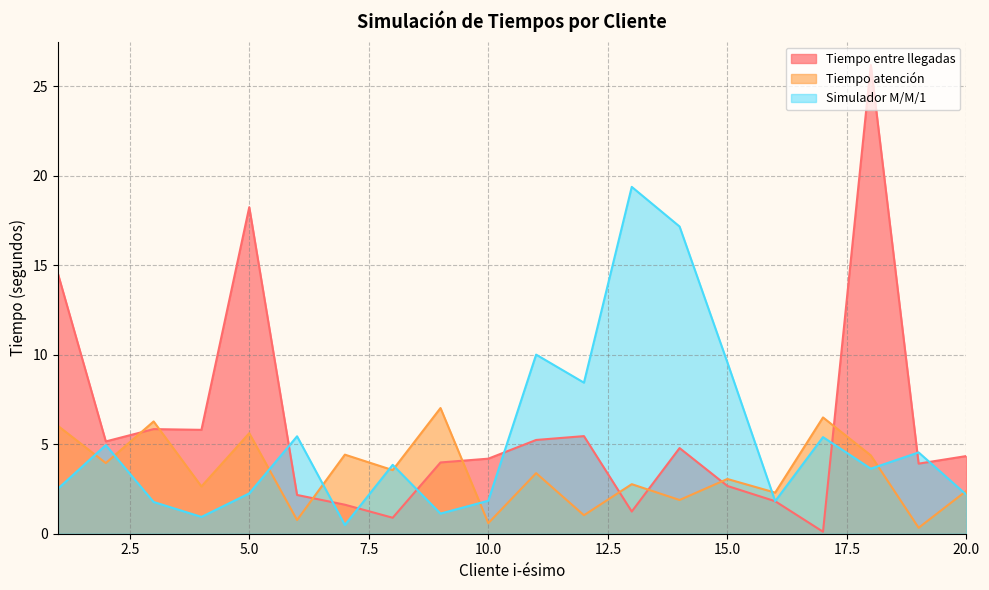

What are all the series names shown in the legend?

Tiempo entre llegadas, Tiempo atención, Simulador M/M/1